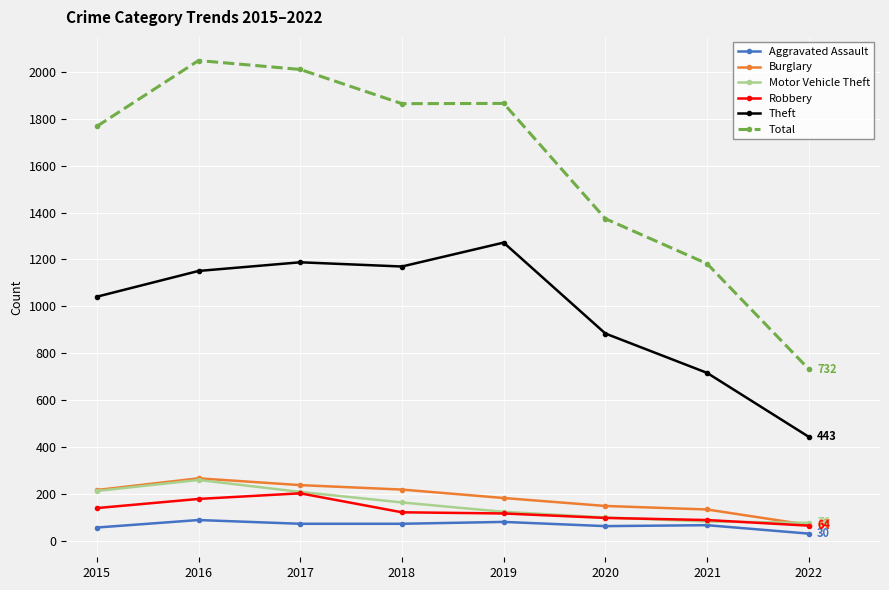

The Total series shows 1374 at 2020. True or false?

True